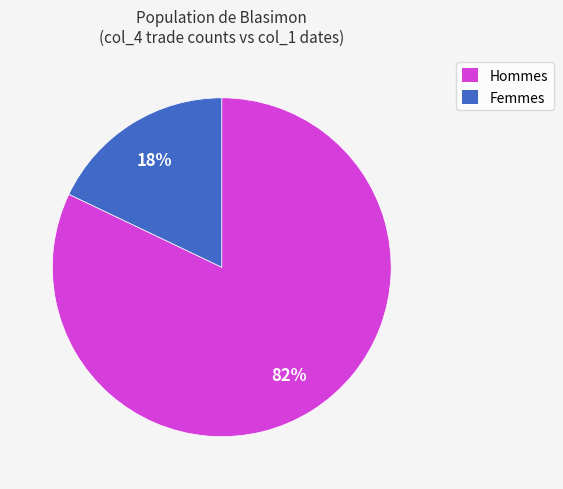

Does any single category account for the majority?

Yes